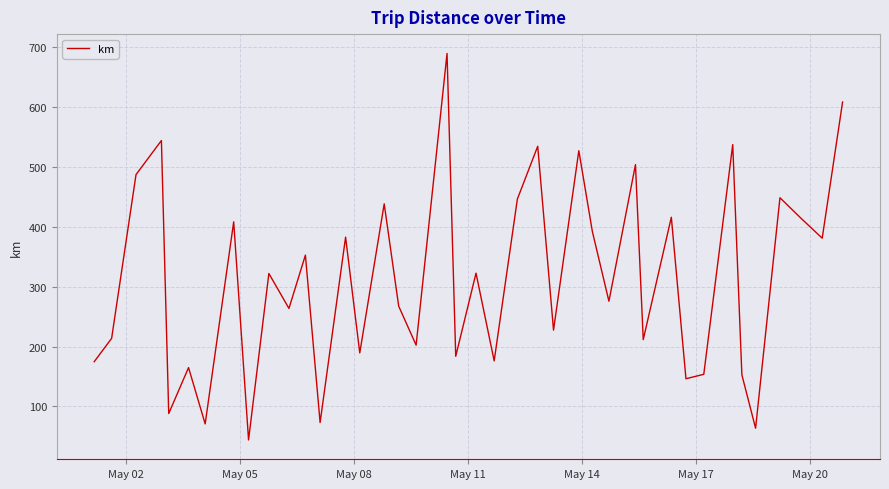

What is the smallest value displayed?

43.9